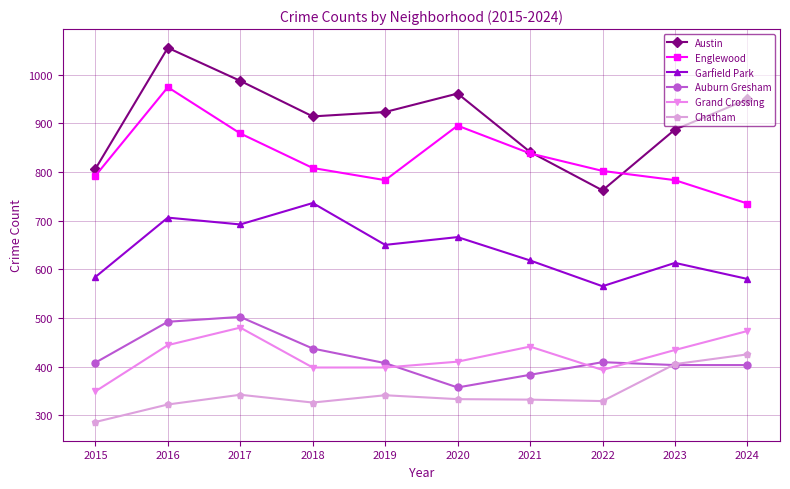

What is the average value of the Englewood series?

829